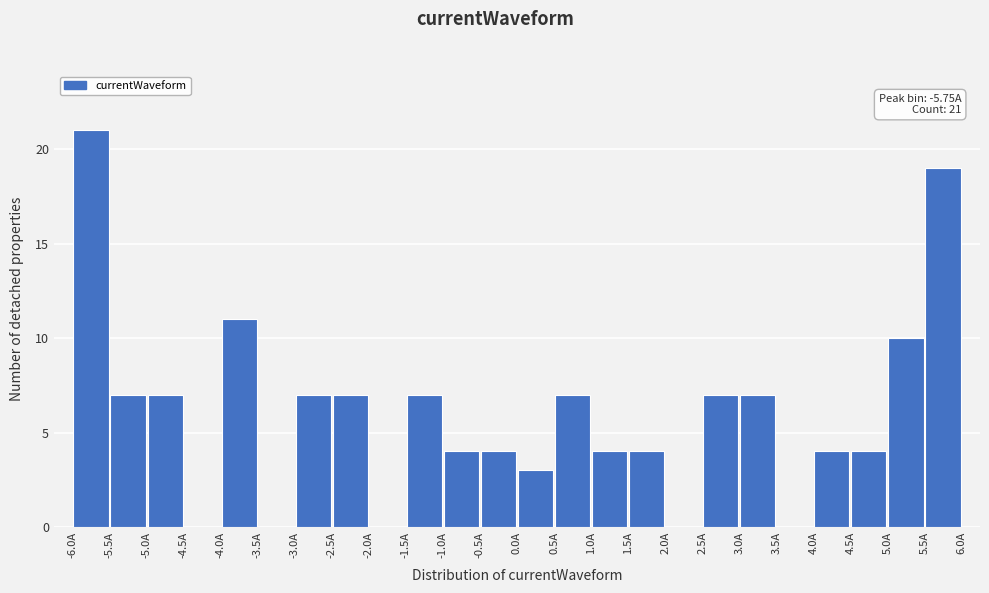

Over which range of the x-axis is the bar tallest?

-6.0 to -5.5